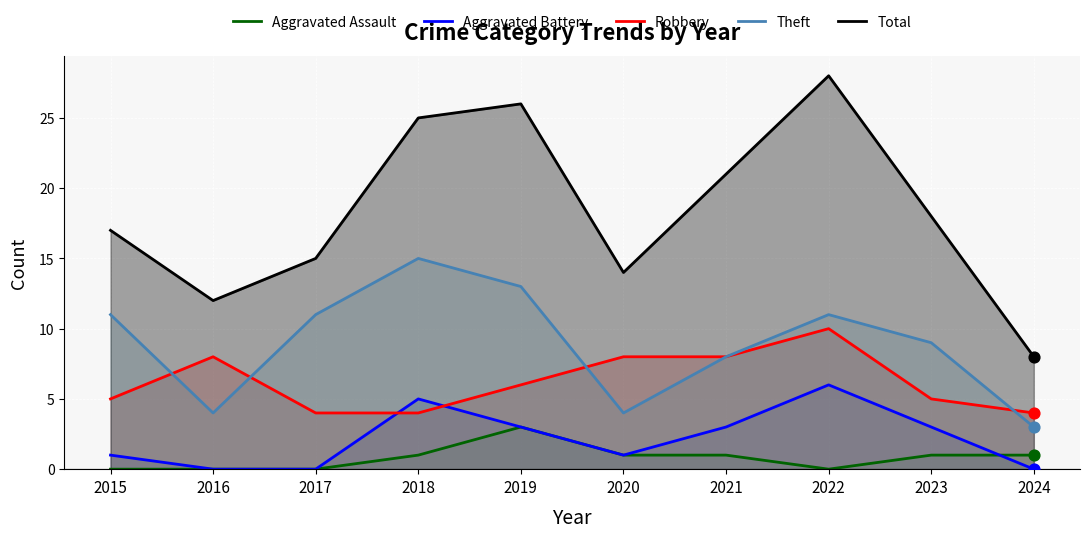

Which series has the largest total across all categories?

Total